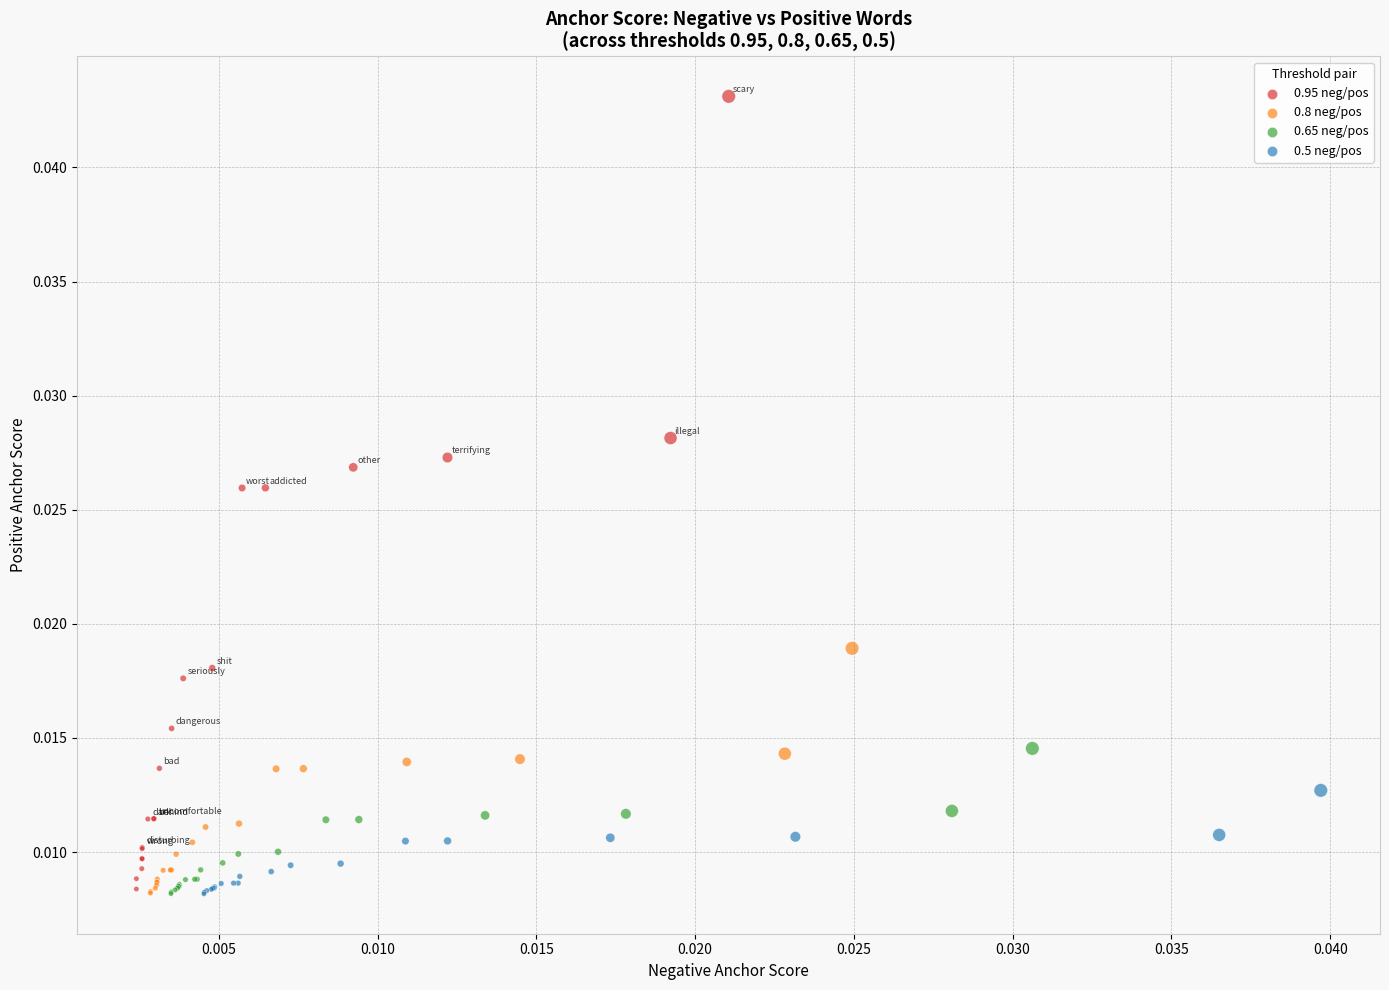

Which series contains the highest Y value?

0.95 neg/pos